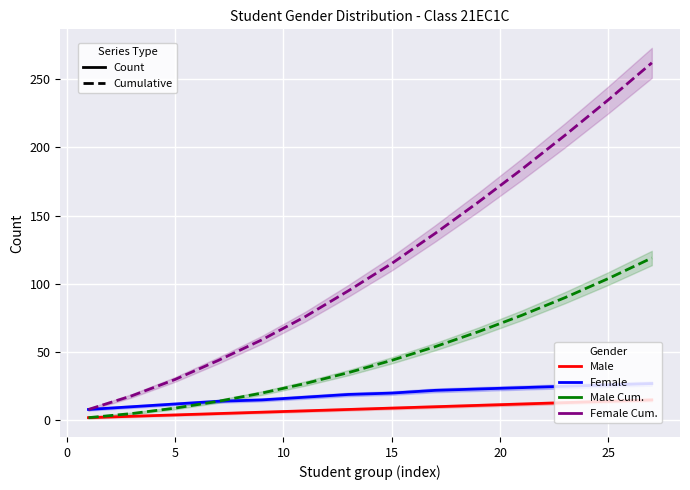

True or false: Female cumulative and Male cumulative cross at least once.

False